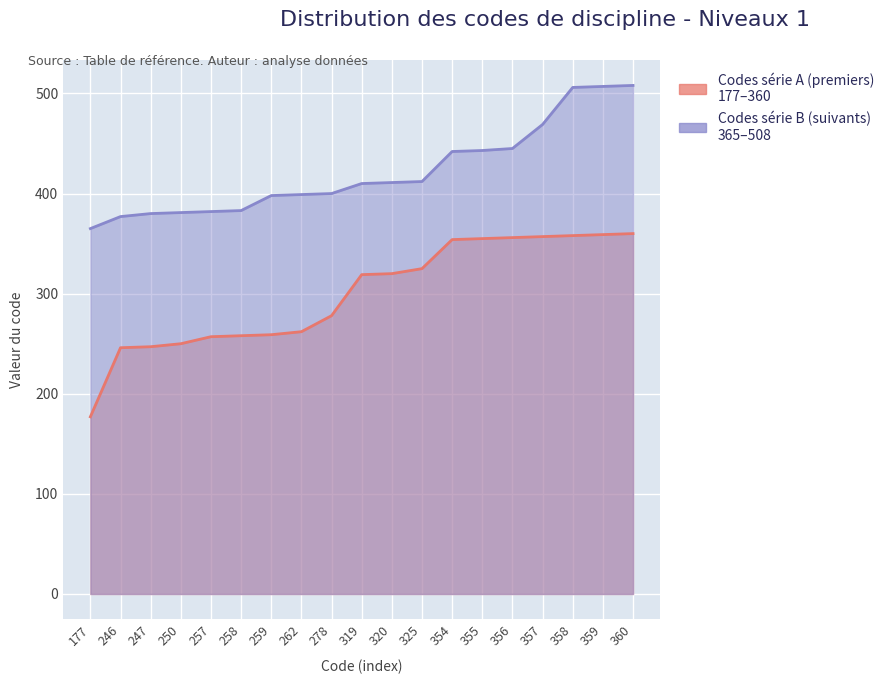

True or false: Codes série B (suivants) and Codes série A (premiers) cross at least once.

False